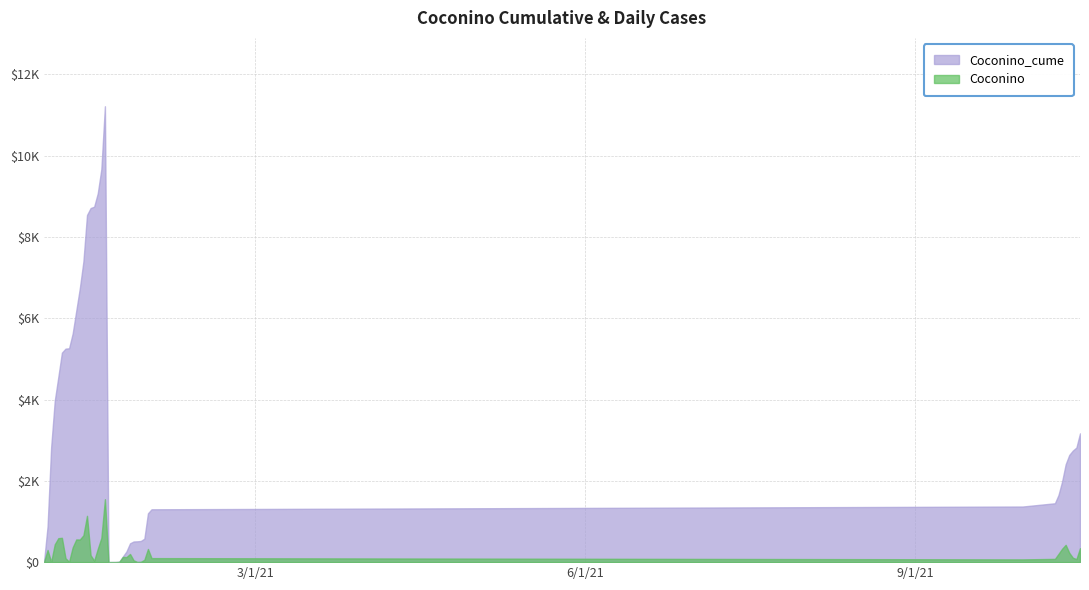

The Coconino series shows 21 at 10/16/2021. True or false?

False